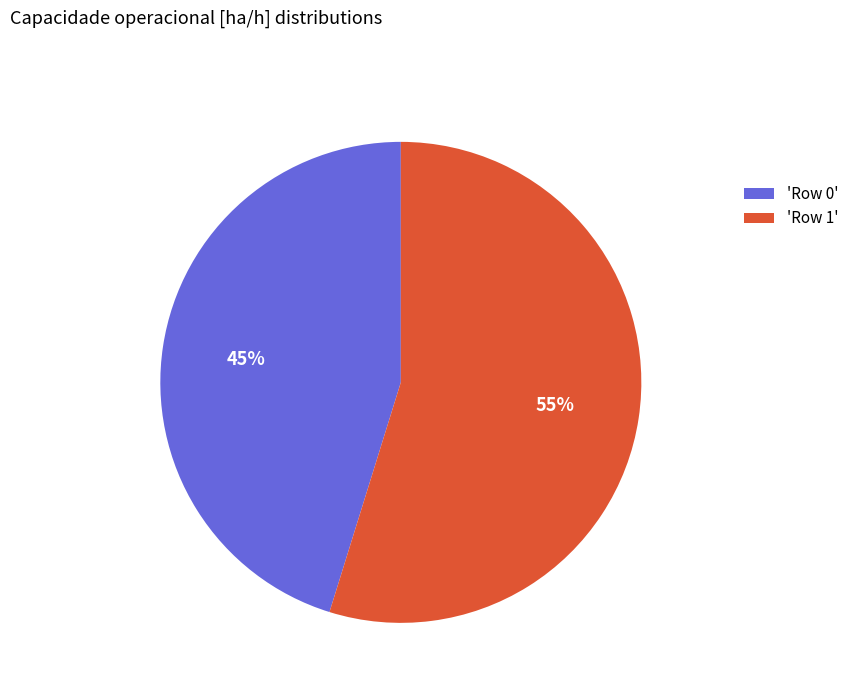

Count the number of slices in the pie.

2